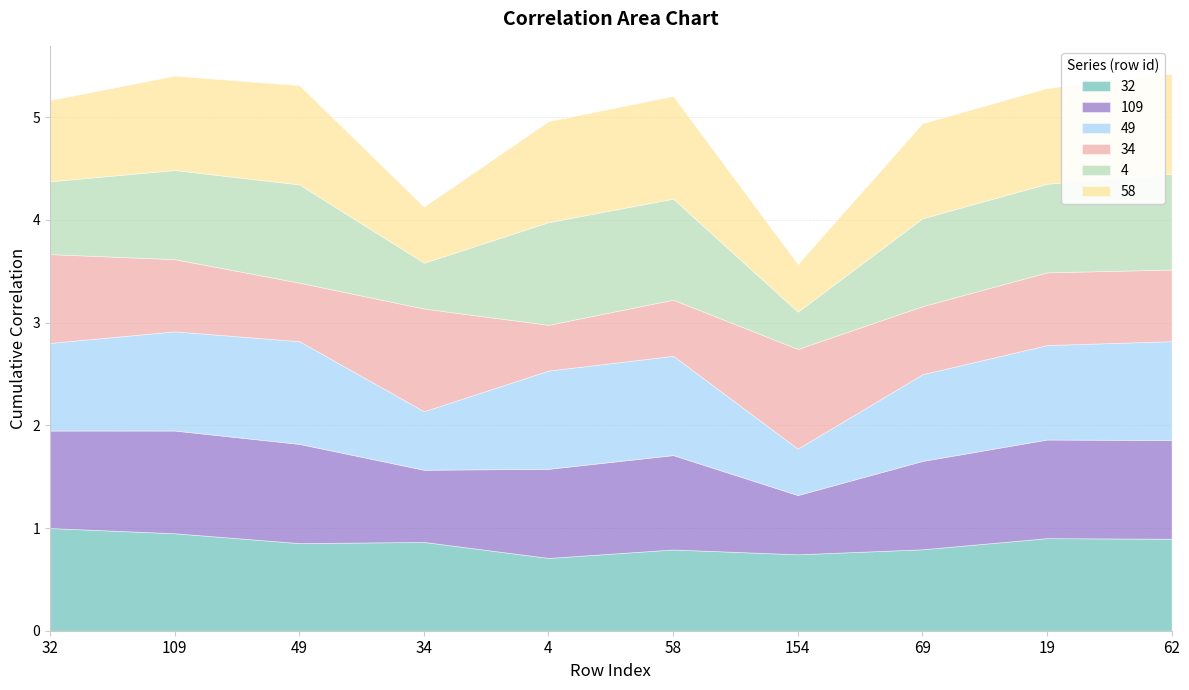

Which series has the largest total across all categories?

109